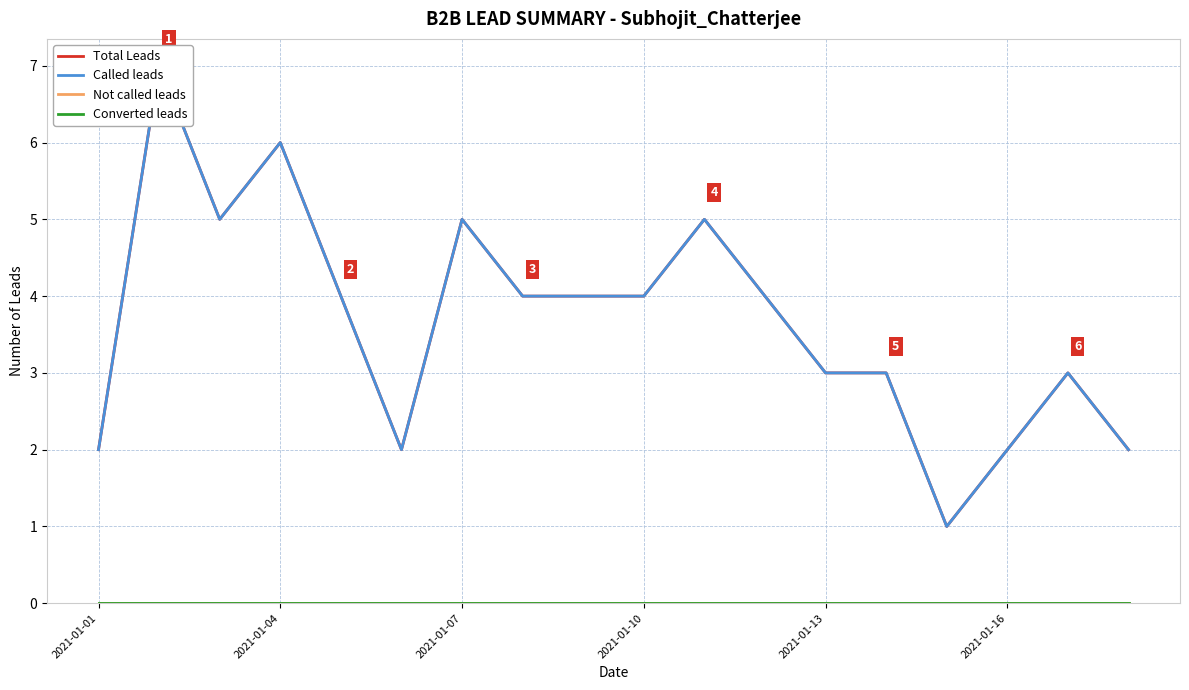

True or false: Total Leads and Not called leads intersect in this chart.

False